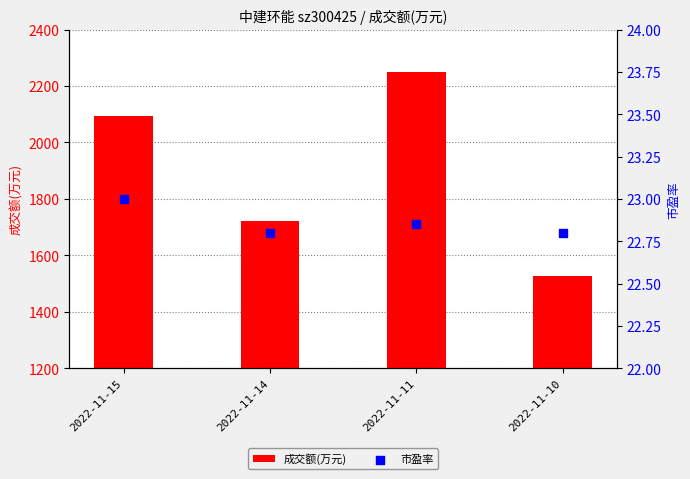

Which series has the largest total across all categories?

成交额(万元)